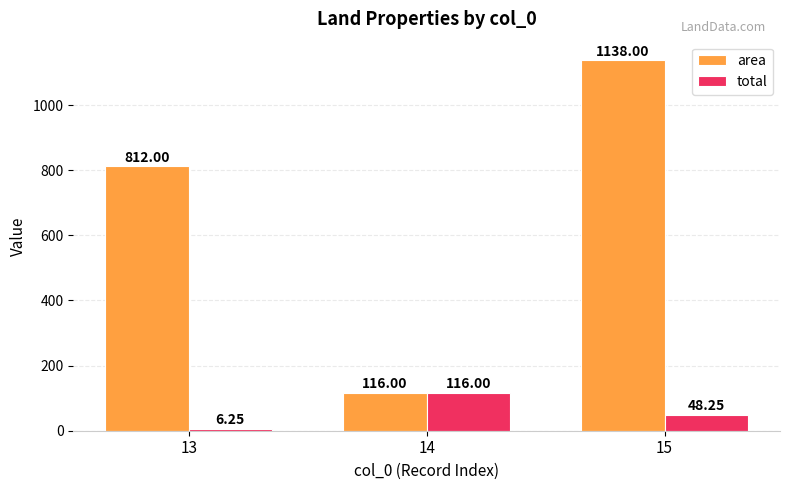

At which label does area reach its peak?

15